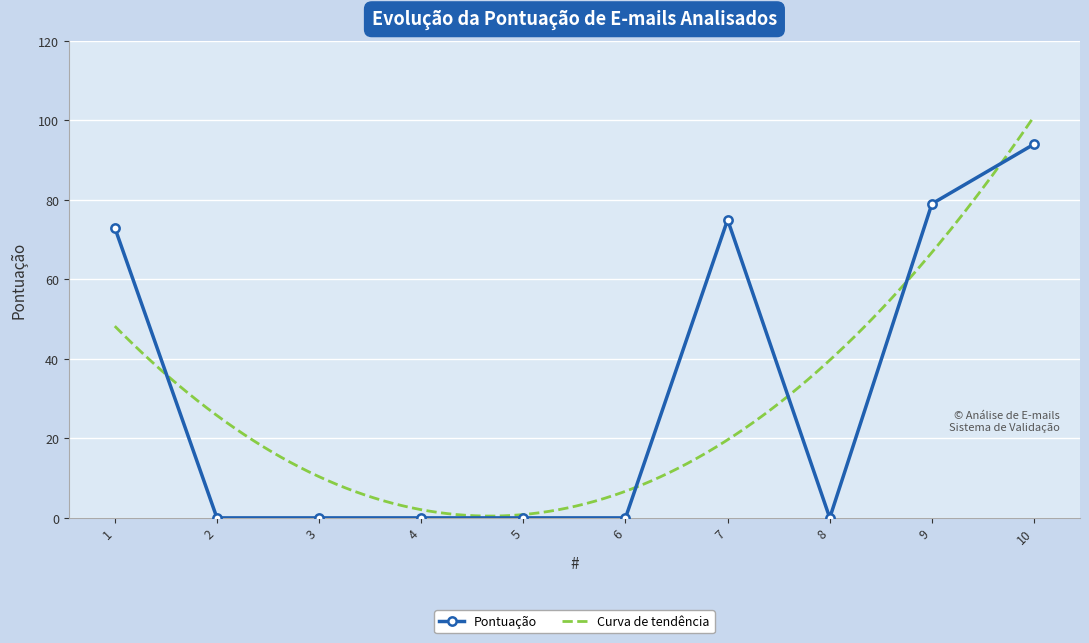

The value at 7 is 123. True or false?

False